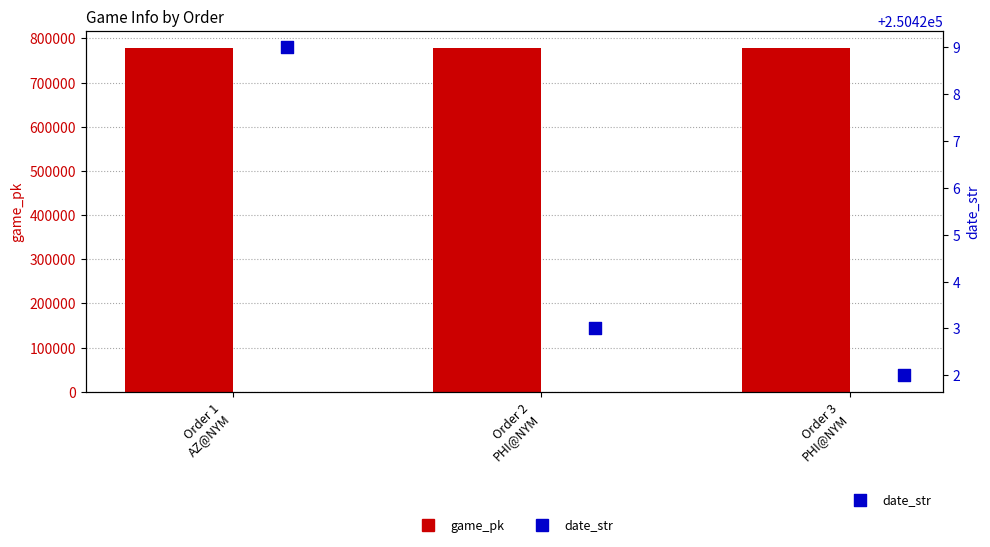

Which series has the largest total across all categories?

game_pk